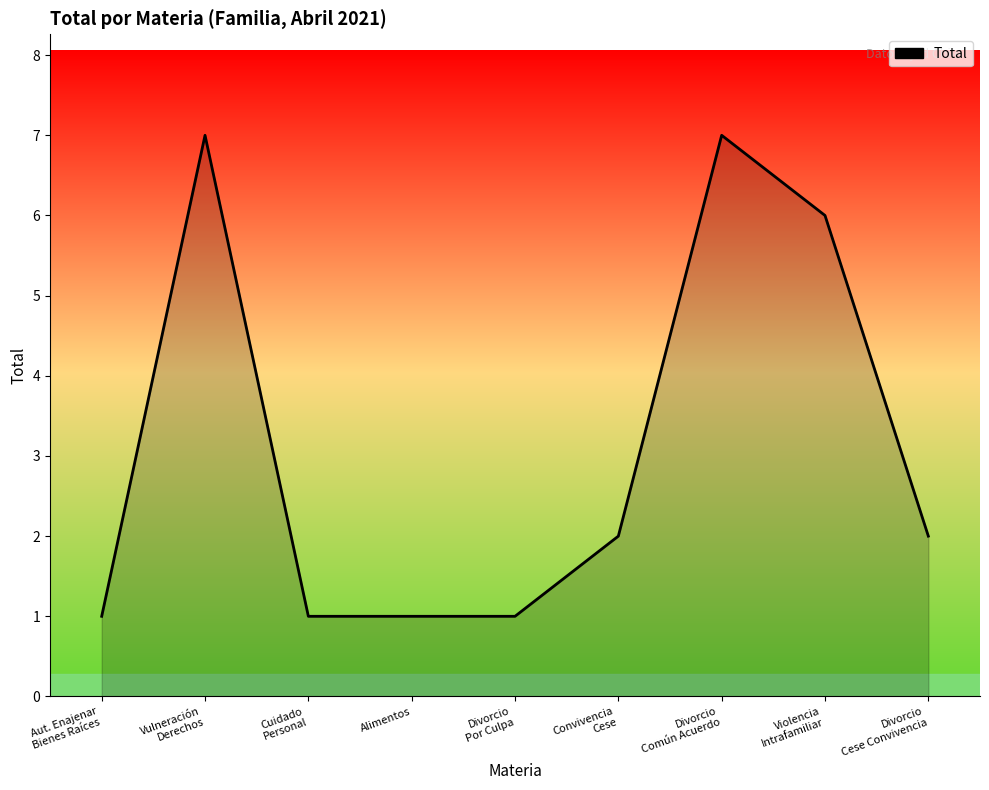

True or false: the data shows 2 at Vulneración
Derechos.

False